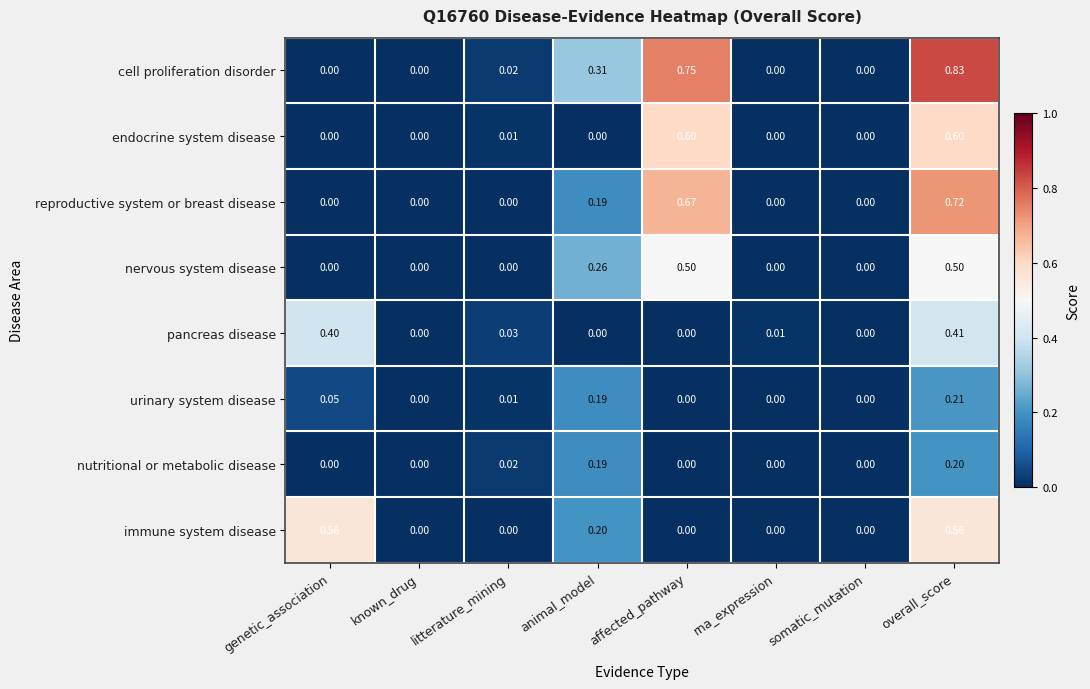

Which series has the largest total across all categories?

cell proliferation disorder